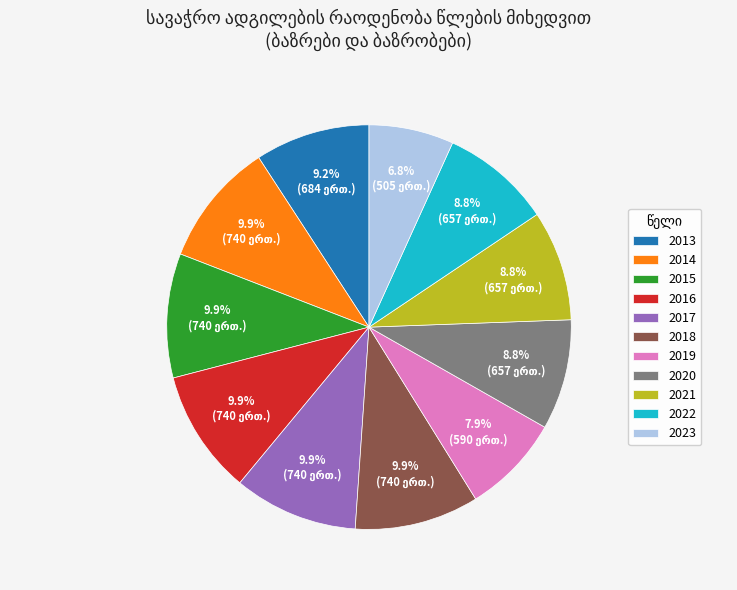

Between 2021 and 2016, which is larger?

2016